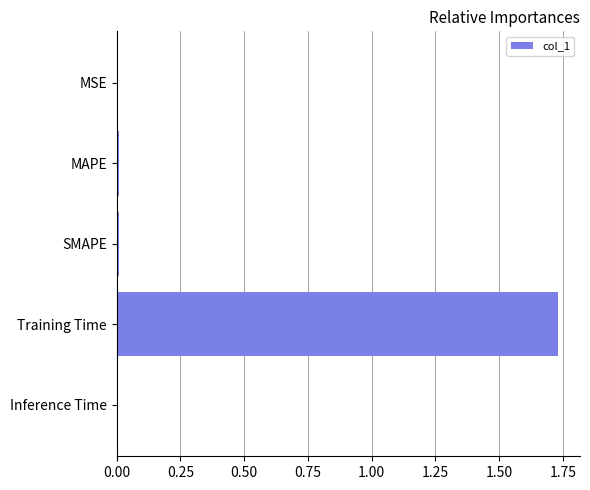

Are the bars grouped side by side (vs. stacked)?

No